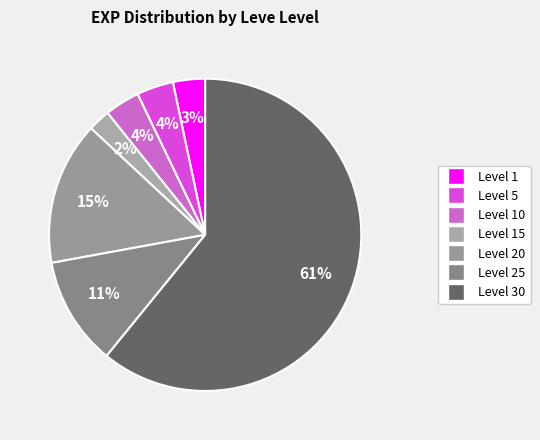

How many segments does this pie chart have?

7